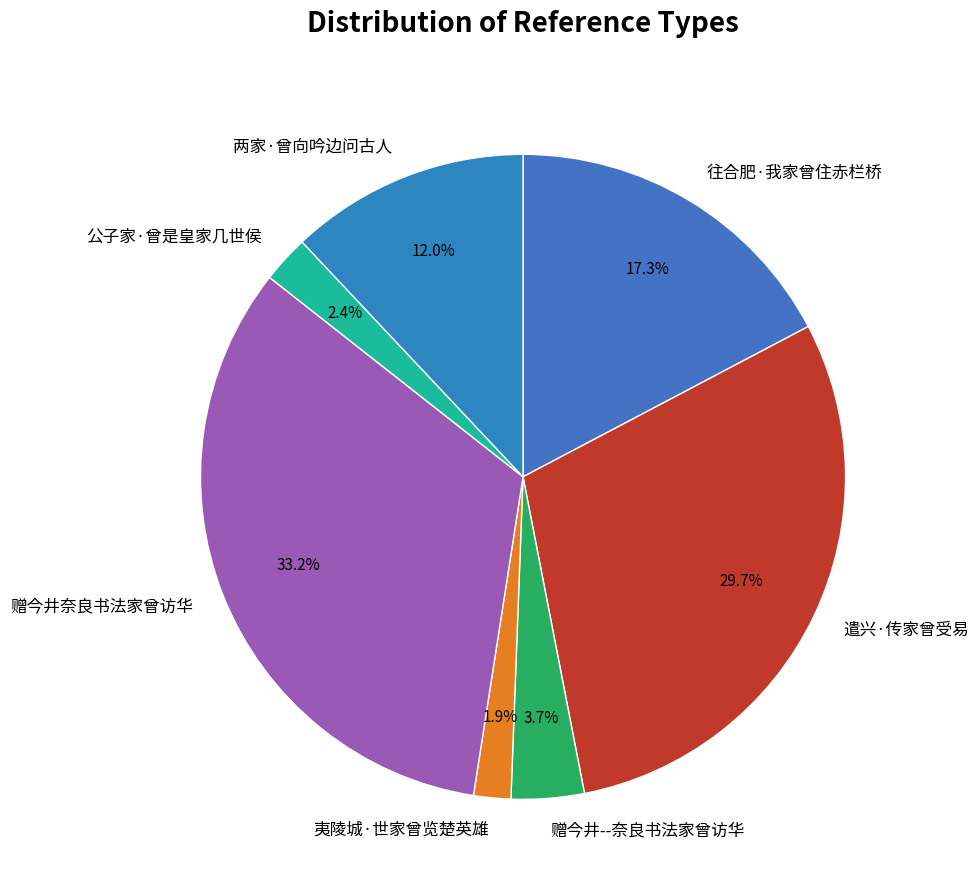

Does 赠今井奈良书法家曾访华 represent more than half of the total?

No